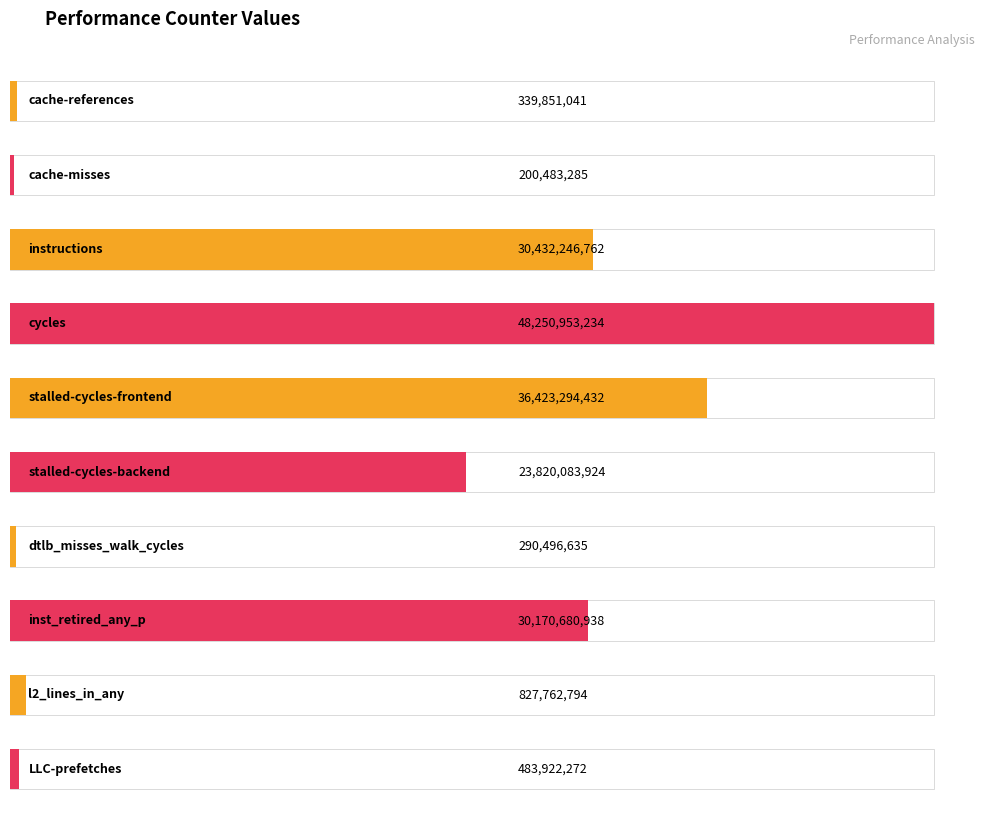

Is it true that the value at LLC-prefetches is 796882665?

False